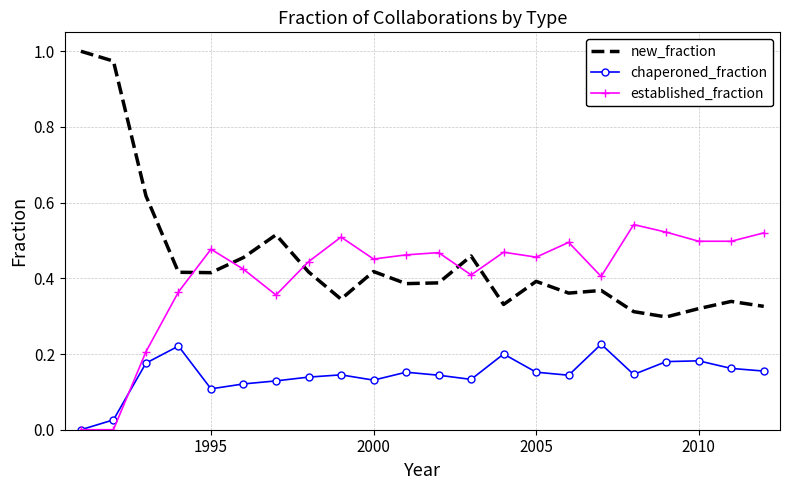

Count the number of categories in the chart.

22